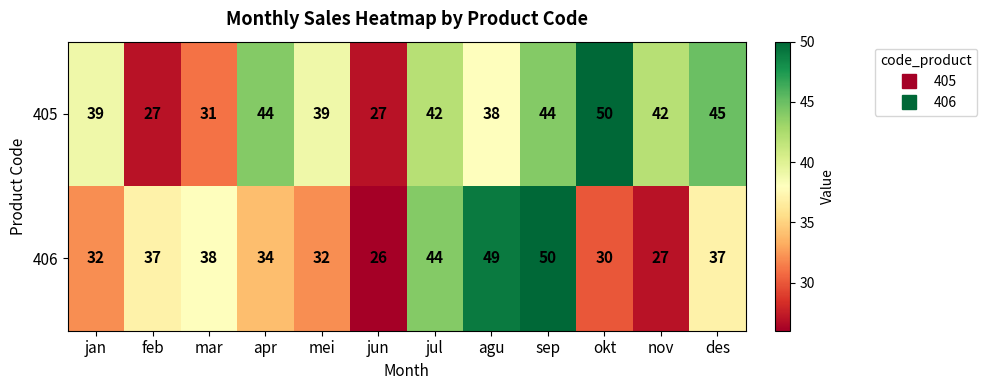

Rank the series by their average value, from lowest to highest.

406, 405